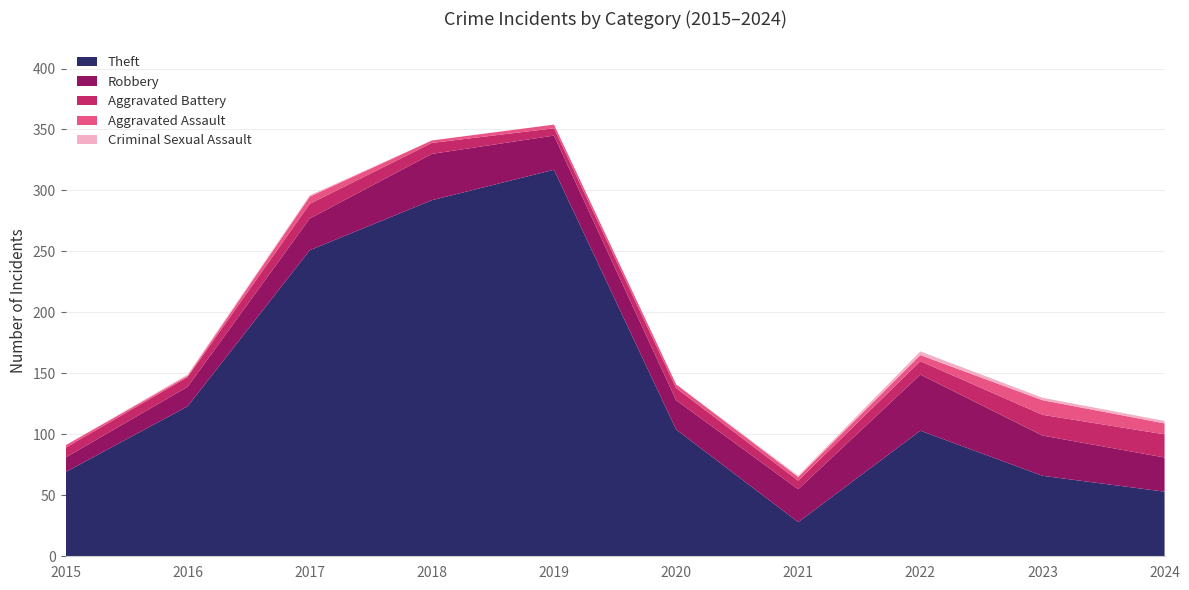

Reading left to right, list all the values displayed in this chart.

Theft: 2015=69	2016=123	2017=251	2018=292	2019=317	2020=104	2021=28	2022=103	2023=66	2024=53
Robbery: 2015=12	2016=16	2017=26	2018=38	2019=28	2020=24	2021=27	2022=46	2023=33	2024=28
Aggravated Battery: 2015=8	2016=8	2017=12	2018=9	2019=6	2020=10	2021=7	2022=11	2023=17	2024=19
Aggravated Assault: 2015=2	2016=1	2017=6	2018=2	2019=3	2020=3	2021=3	2022=5	2023=12	2024=9
Criminal Sexual Assault: 2015=0	2016=1	2017=1	2018=0	2019=0	2020=0	2021=1	2022=3	2023=2	2024=2